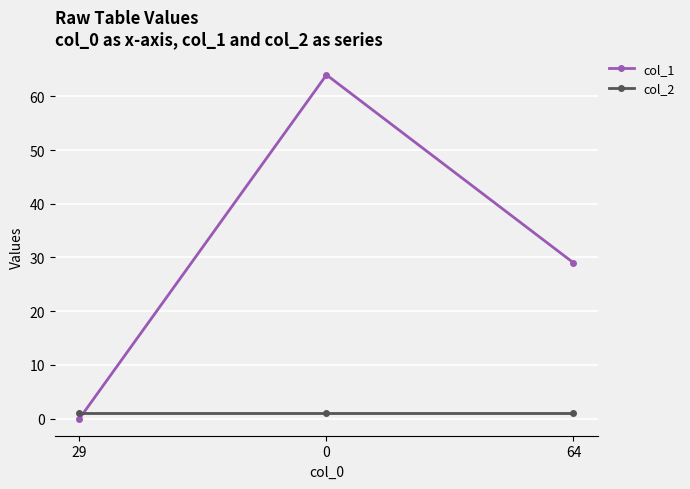

Reading left to right, what are all the values shown in this chart?

col_1: 29=0	0=64	64=29
col_2: 29=1	0=1	64=1